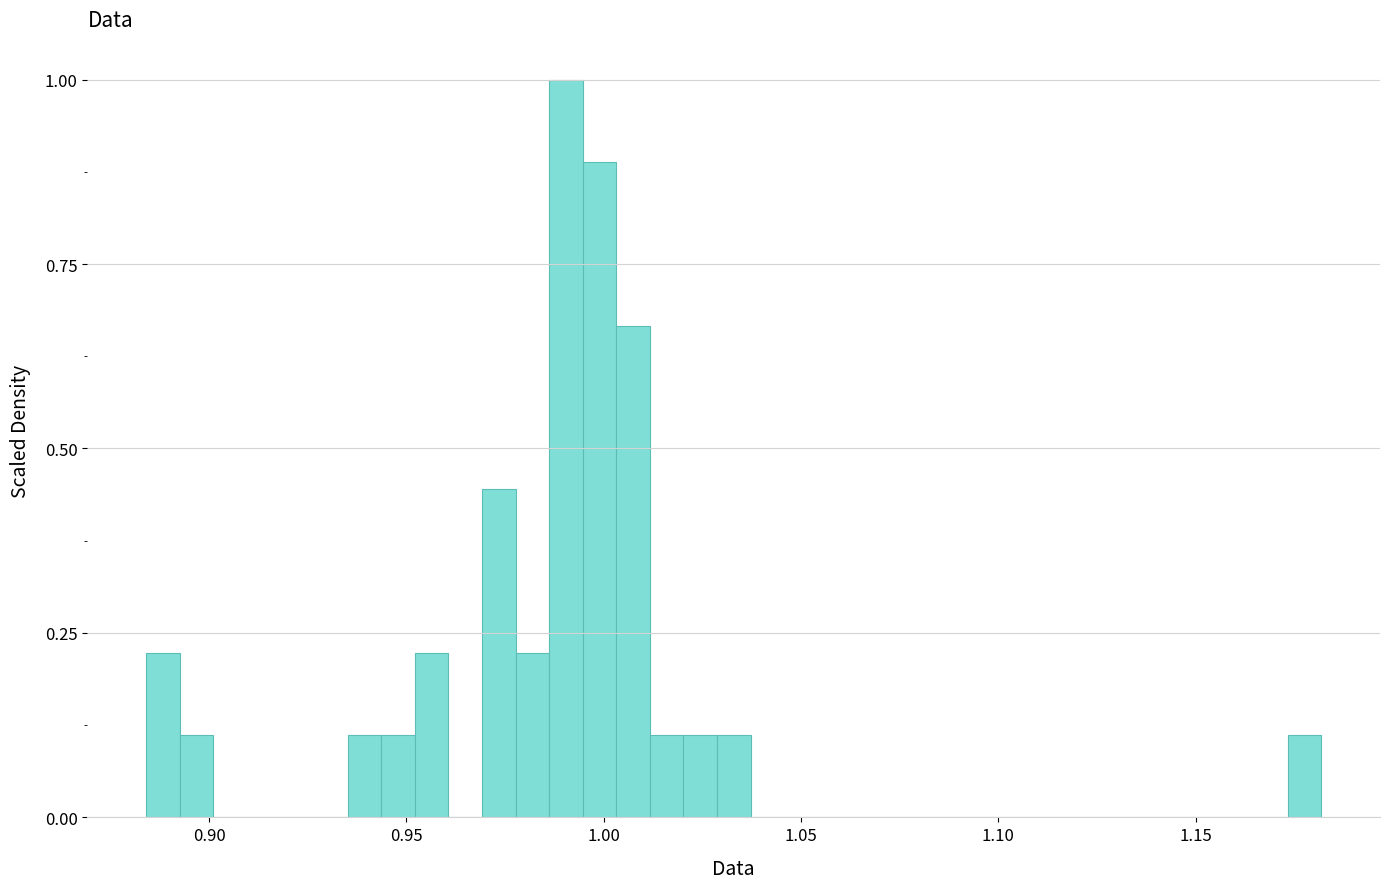

Around what value on the x-axis is the tallest bar? Give the approximate position of its centre, as read against the axis.

0.990